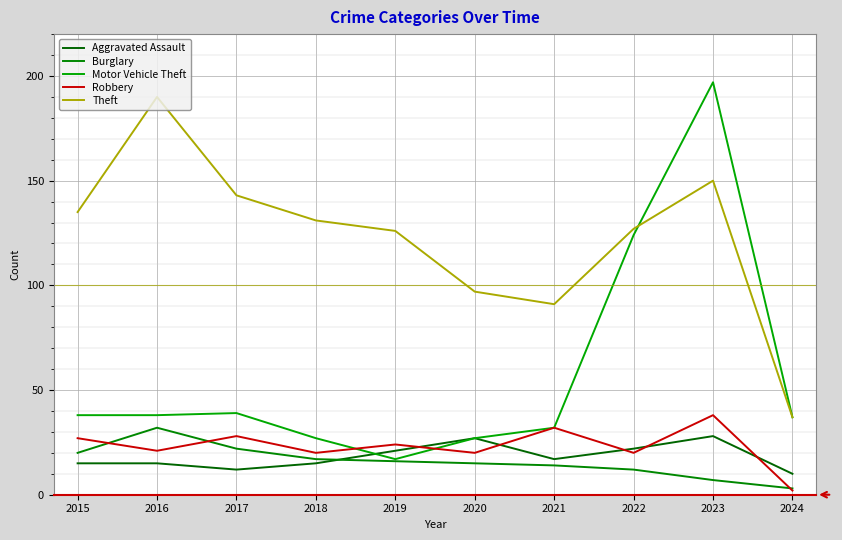

What are all the series names shown in the legend?

Aggravated Assault, Burglary, Motor Vehicle Theft, Robbery, Theft